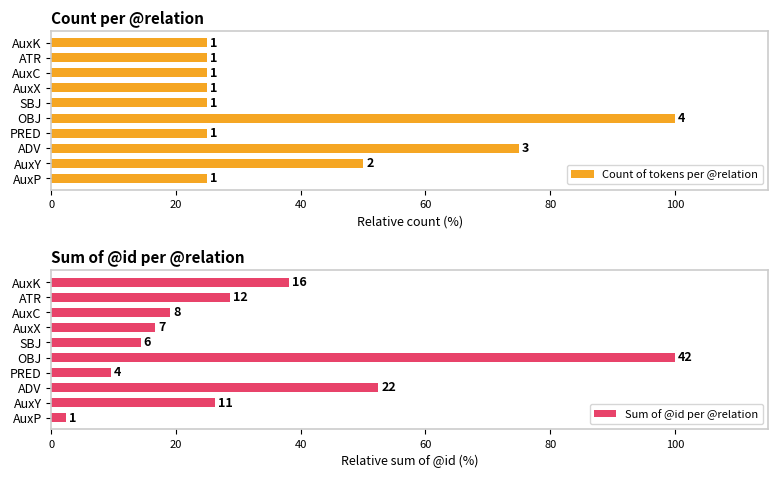

Does the chart contain any negative values?

No